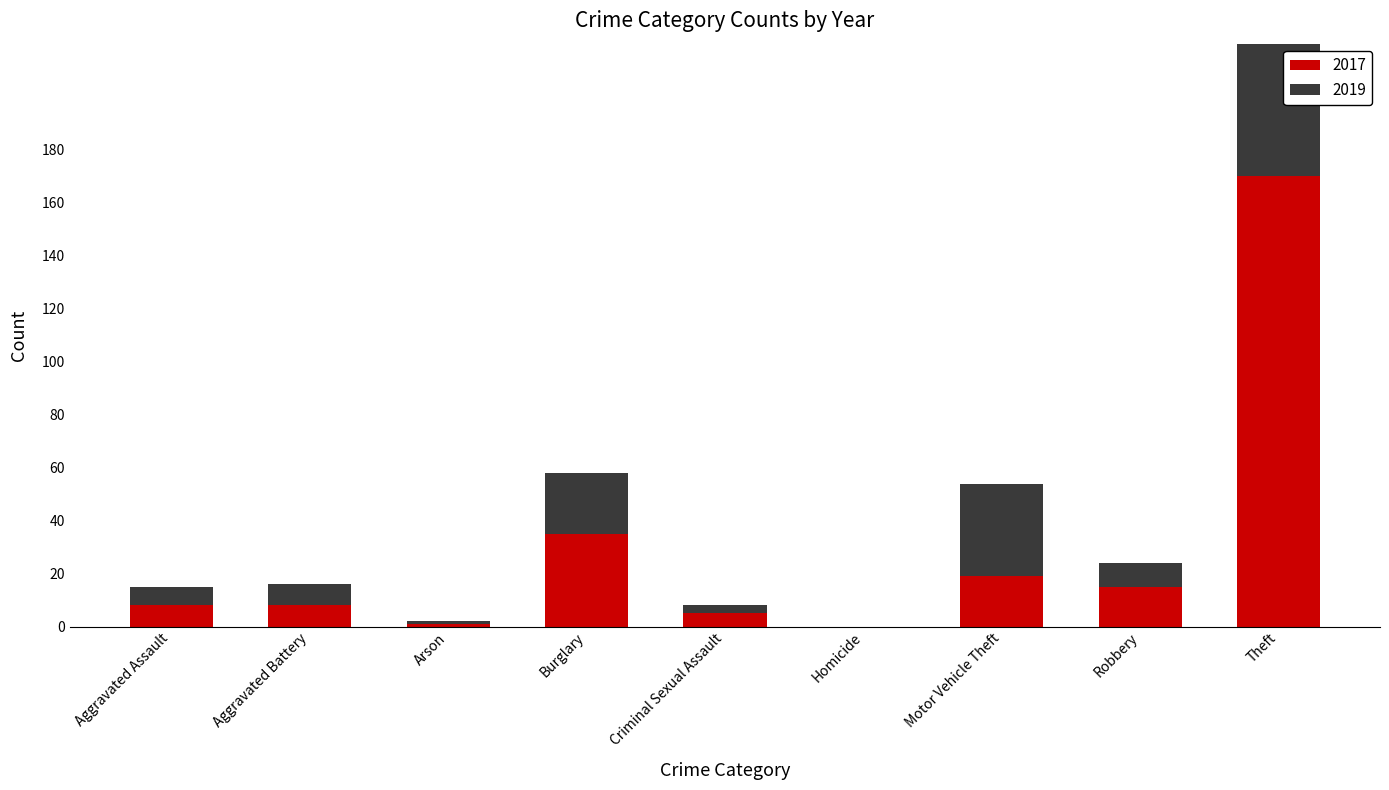

Reading left to right, list all the values displayed in this chart.

2017: Aggravated Assault=8	Aggravated Battery=8	Arson=1	Burglary=35	Criminal Sexual Assault=5	Homicide=0	Motor Vehicle Theft=19	Robbery=15	Theft=170
2019: Aggravated Assault=7	Aggravated Battery=8	Arson=1	Burglary=23	Criminal Sexual Assault=3	Homicide=0	Motor Vehicle Theft=35	Robbery=9	Theft=163